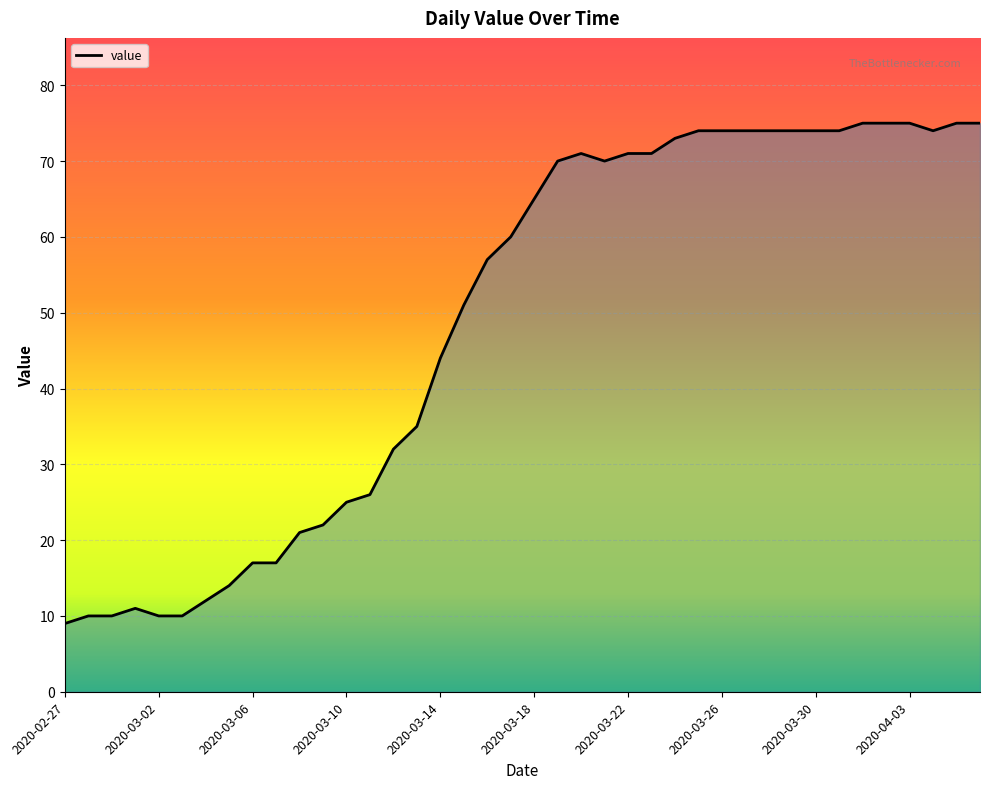

What is the difference between the maximum and minimum values?

66